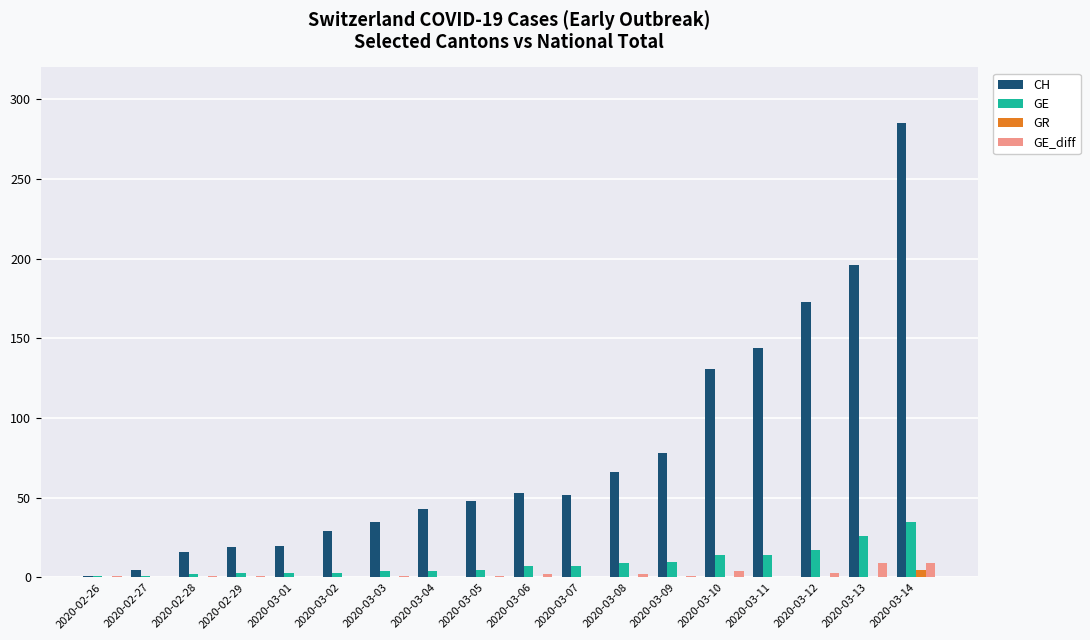

How many GE_diff values are between 0 and 2?

14